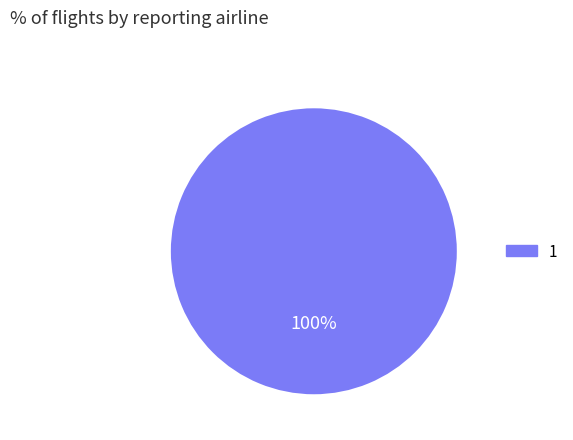

Does any single category account for the majority?

Yes